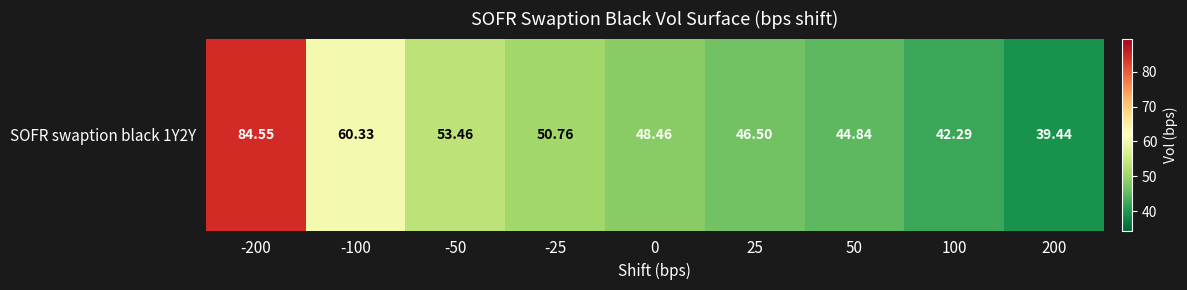

At which category does the chart reach its peak across all series?

-200